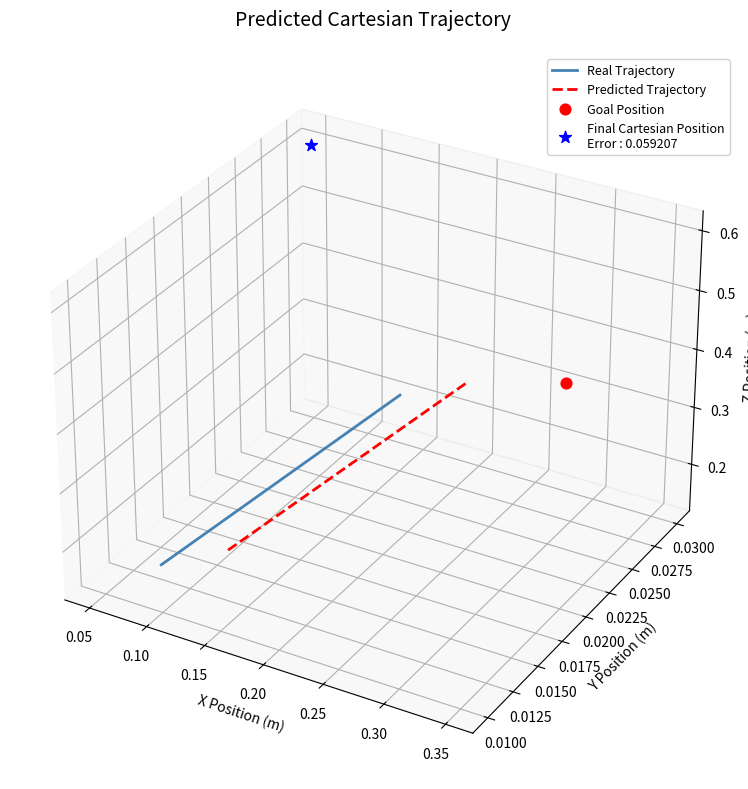

Is the value of Predicted Trajectory at 0.10 greater than the value of Real Trajectory at 0.05?

Yes